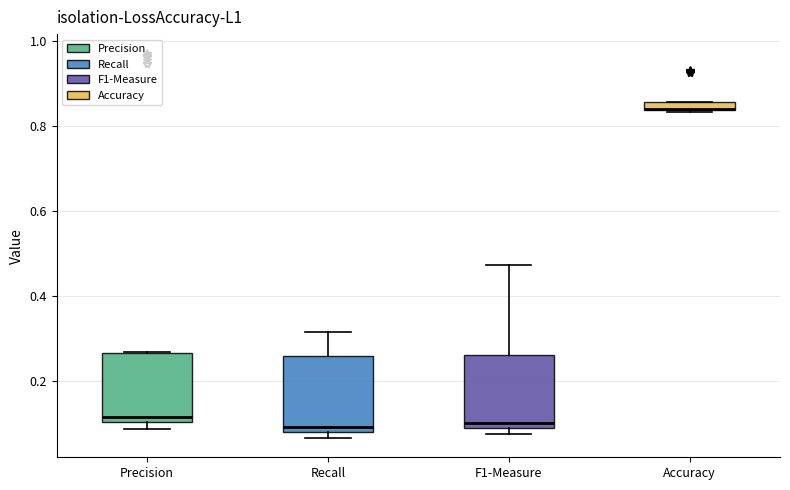

Where is the upper edge of the box for Accuracy on the y-axis? The values are not printed on the chart, so give them approximately, as read against the axis.

0.86